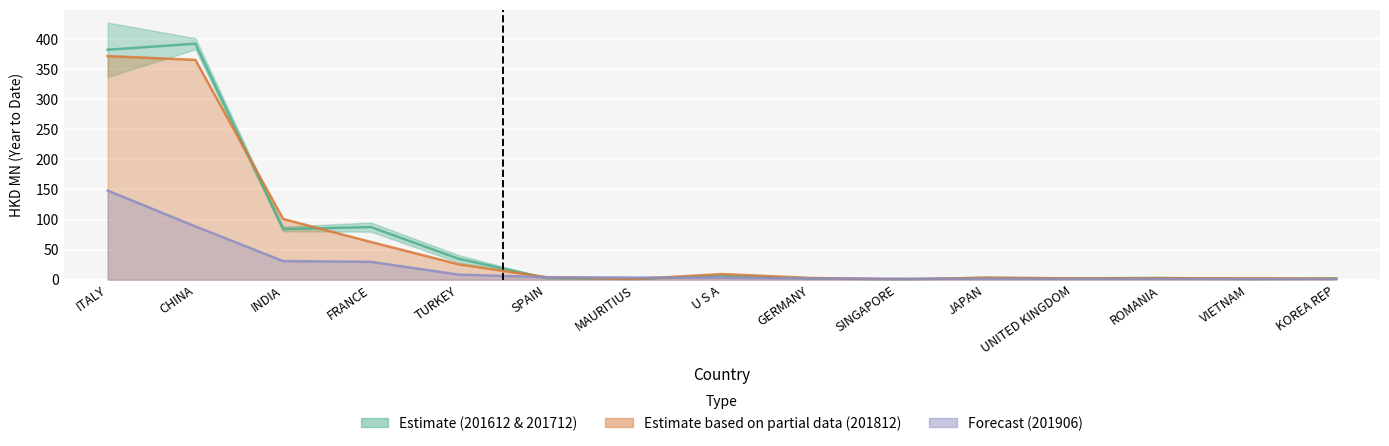

Where do Estimate midline and 201906 line first cross each other?

TURKEY and SPAIN